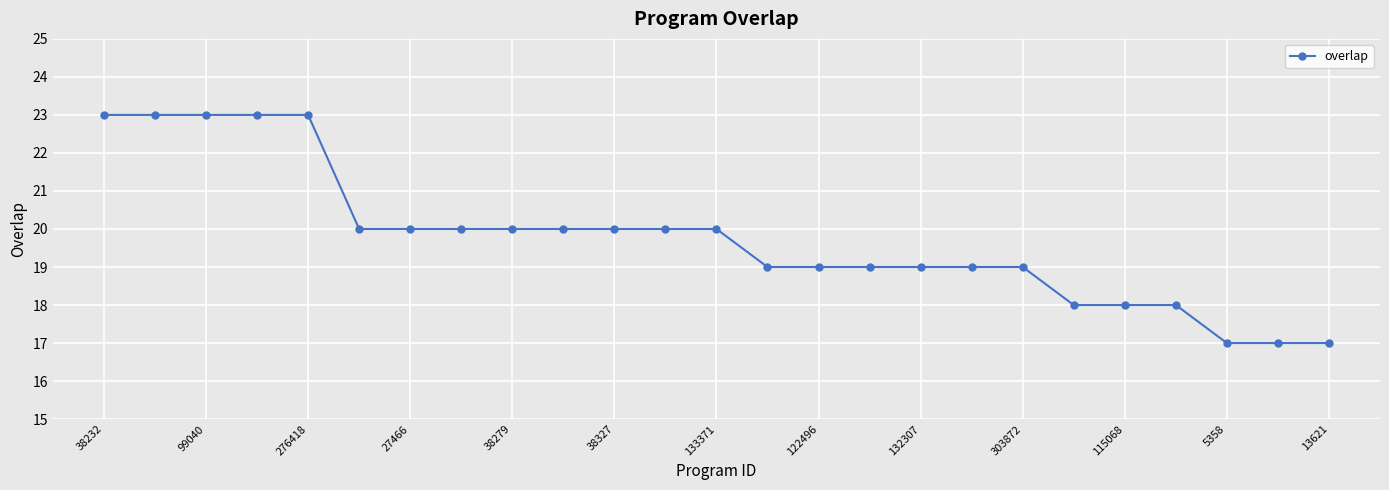

What is the value of the 14th point from the left?

19